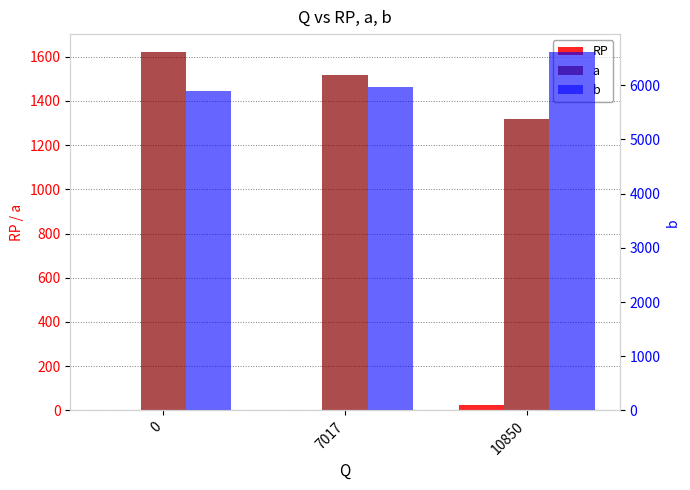

At 0, list the series in order from largest to smallest.

b, a, RP